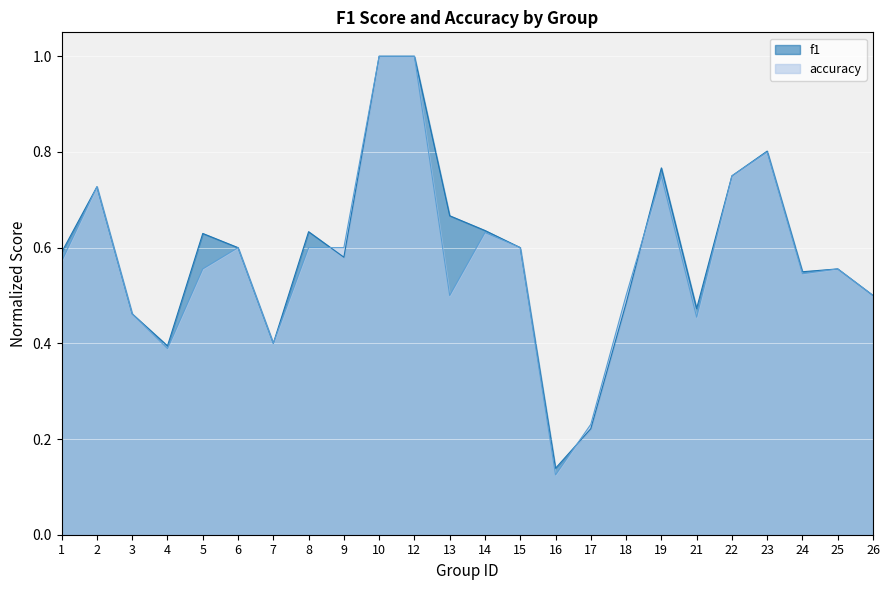

What is the approximate value of f1 at 12?

1.0